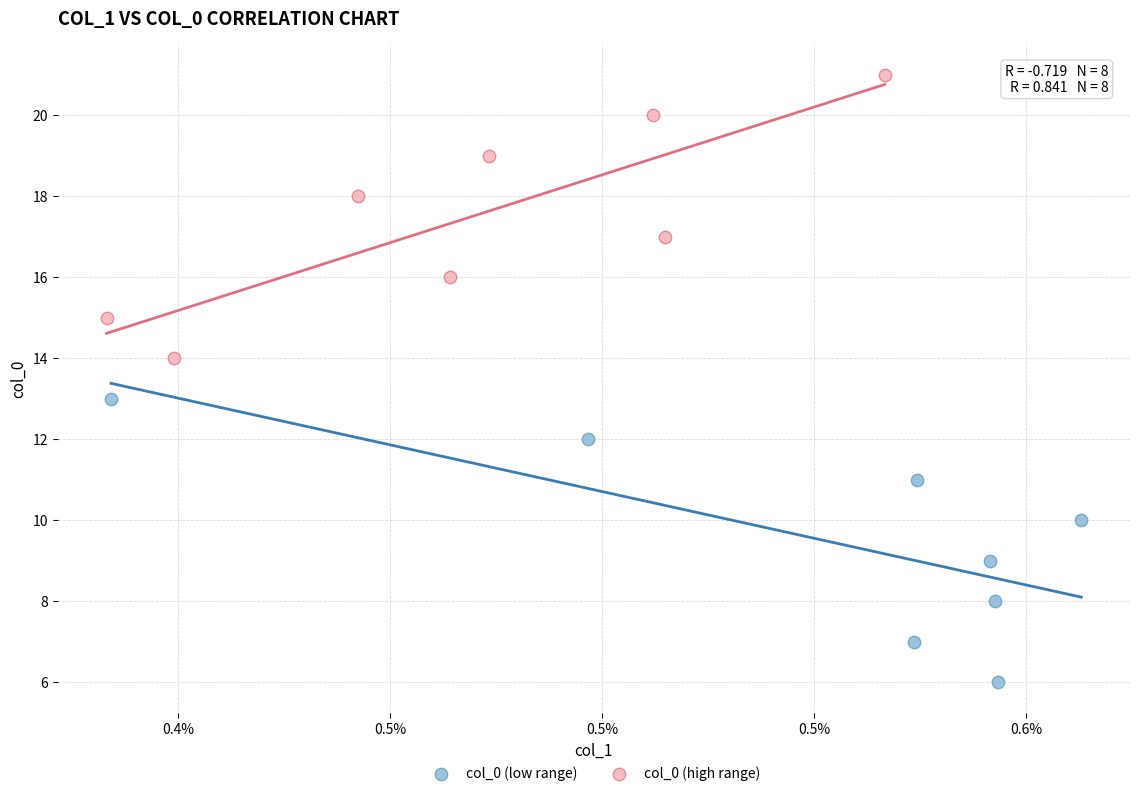

Which series reaches the maximum Y coordinate?

col_0 (high range)